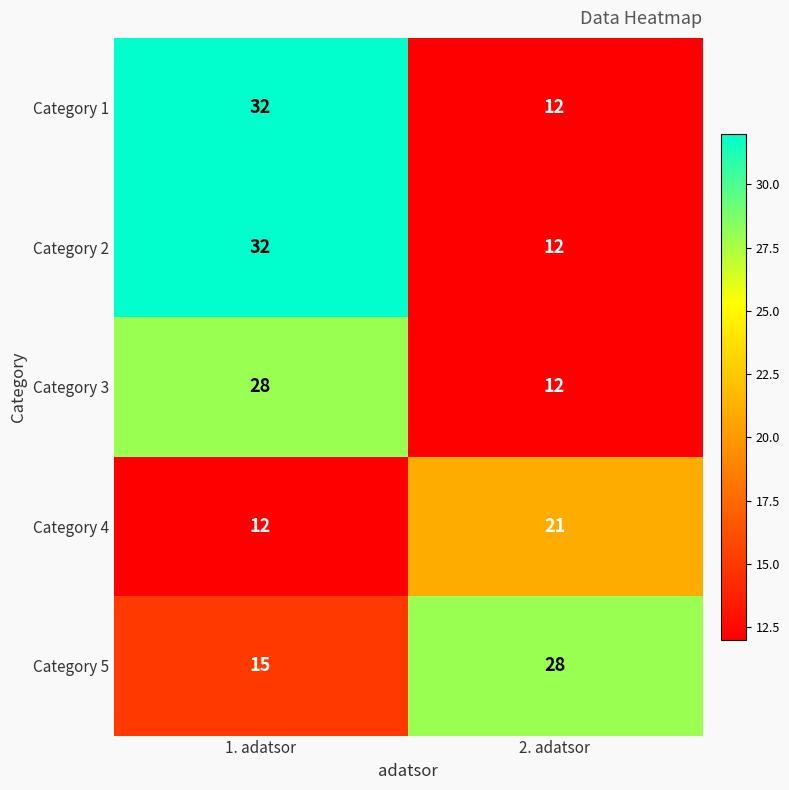

What is the spread (max minus min) of values at 2. adatsor?

16